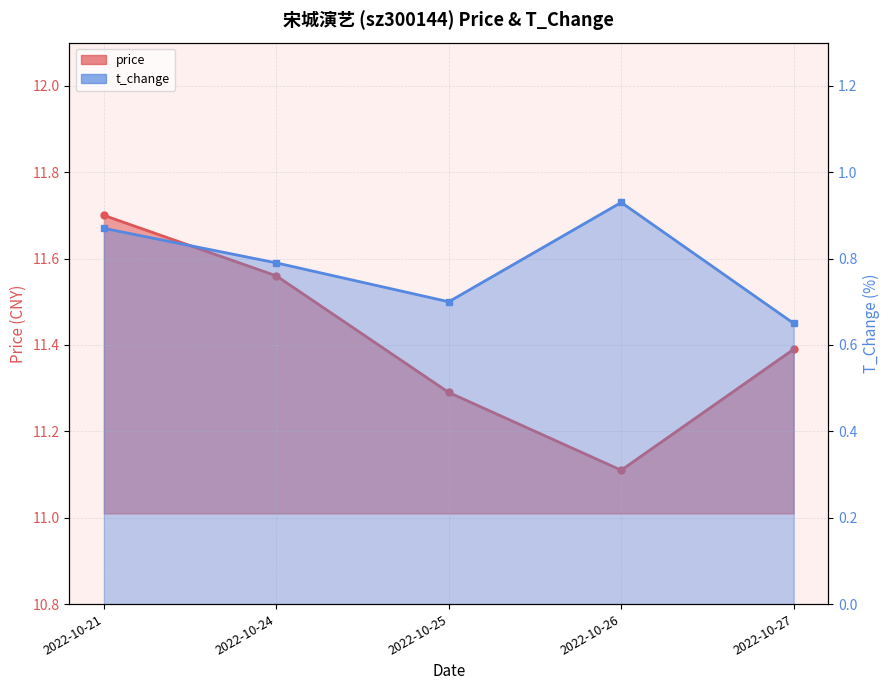

List the labels in order of price value, smallest first.

2022-10-26, 2022-10-25, 2022-10-27, 2022-10-24, 2022-10-21